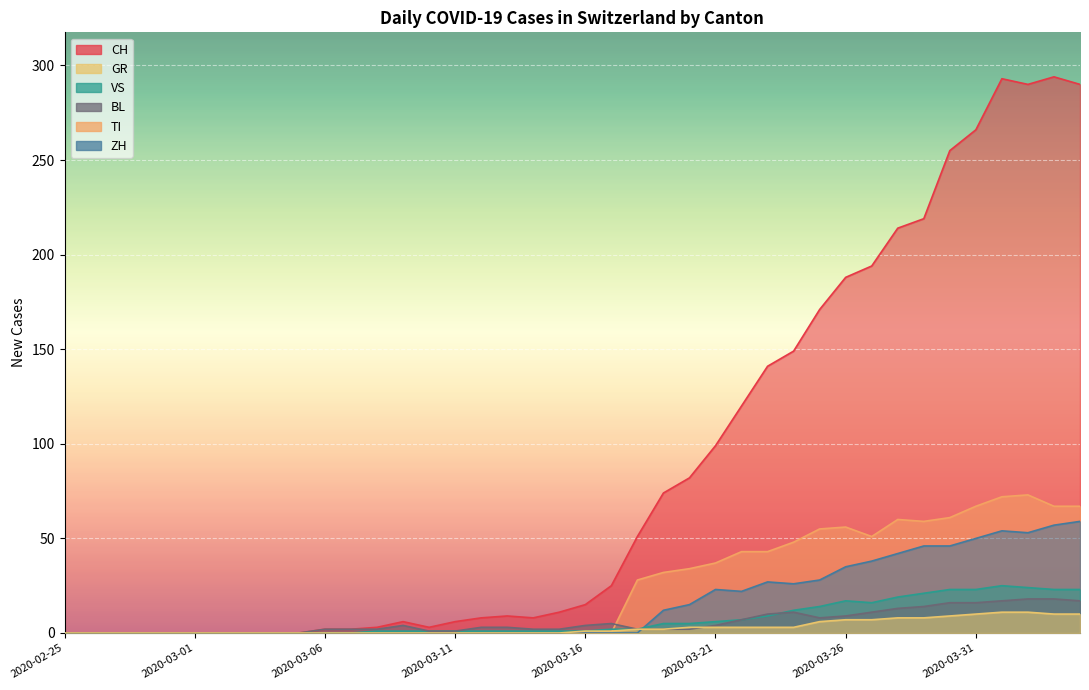

True or false: TI and CH cross at least once.

False